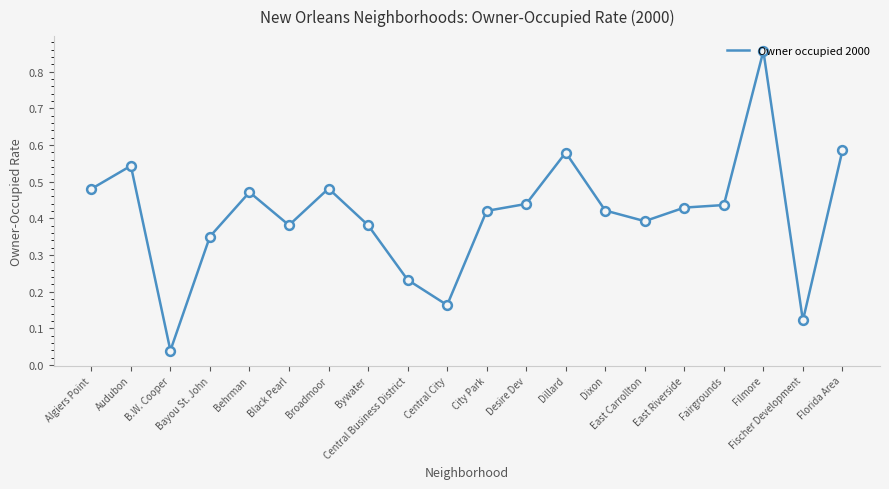

Between Bywater and Filmore, which is larger?

Filmore